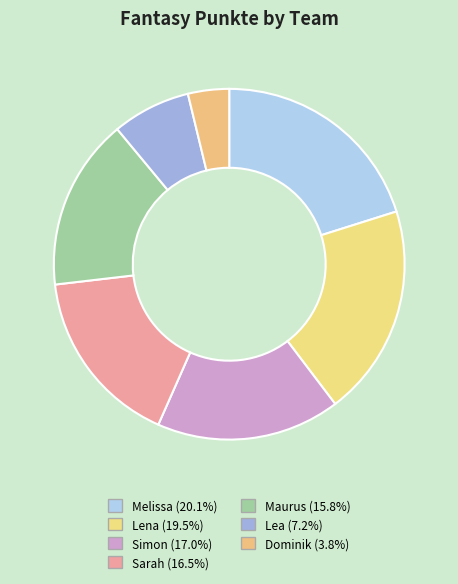

To the nearest percent, what portion does Lea represent?

7%